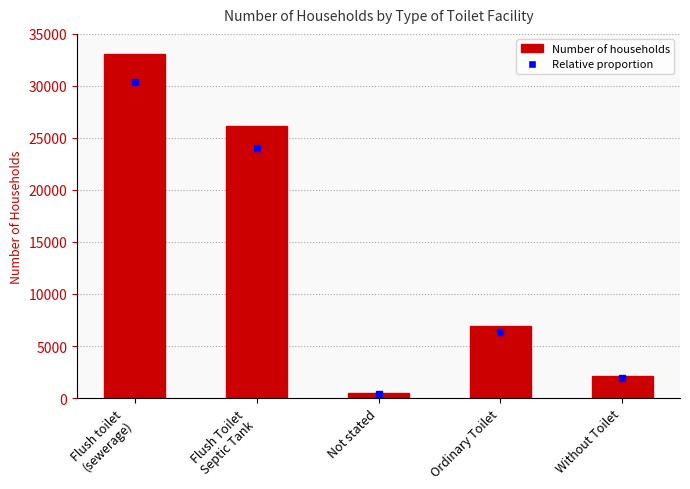

Where is the data nearest to the value 16728?

Flush Toilet
Septic Tank